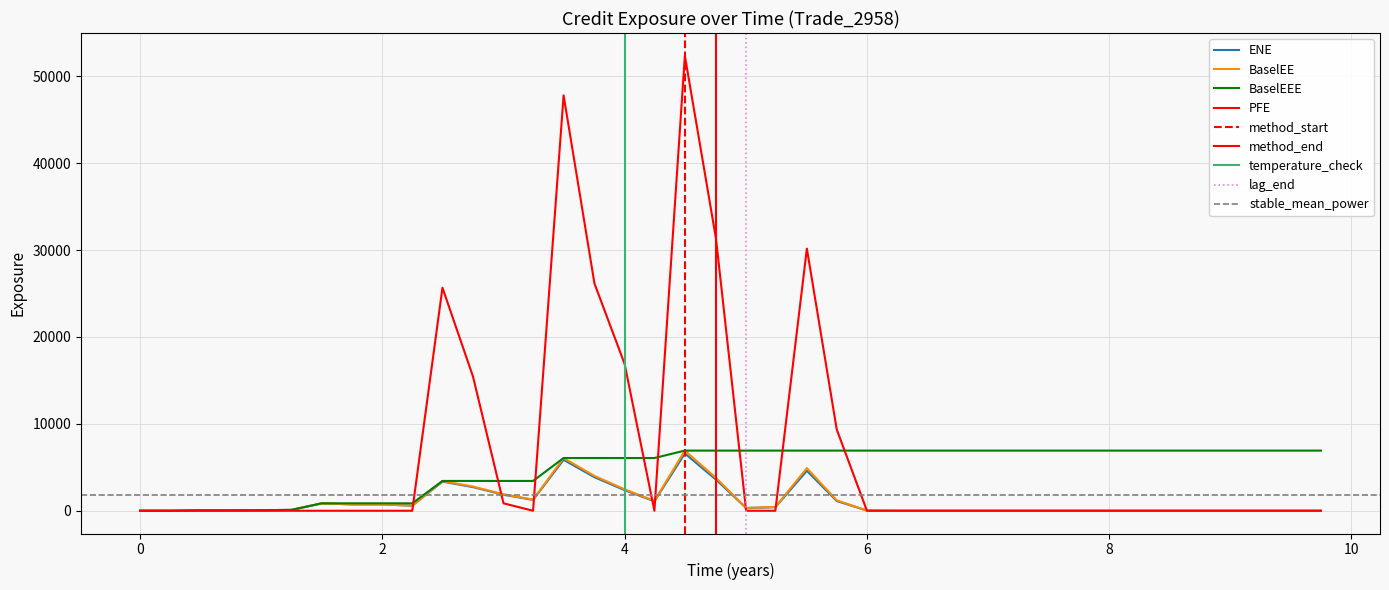

What is the difference between the second highest and minimum values in the PFE series?

47794.4